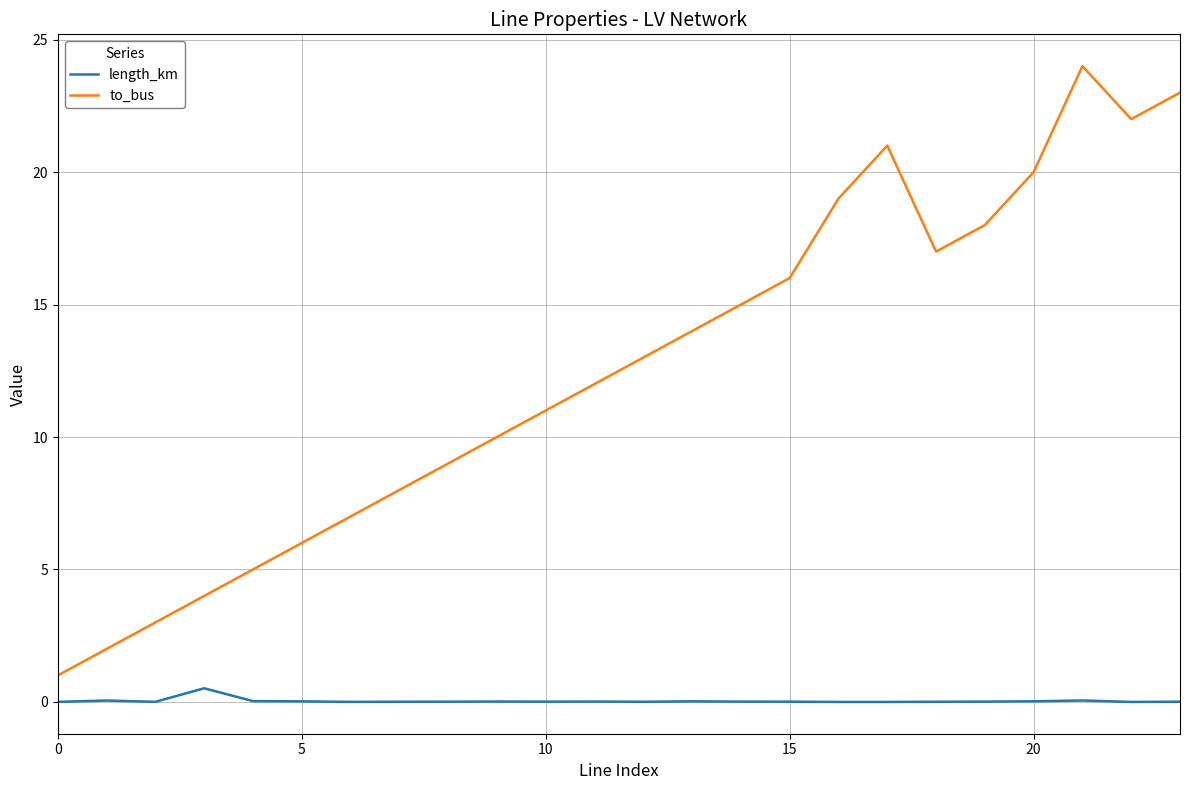

Which series has the largest total across all categories?

to_bus